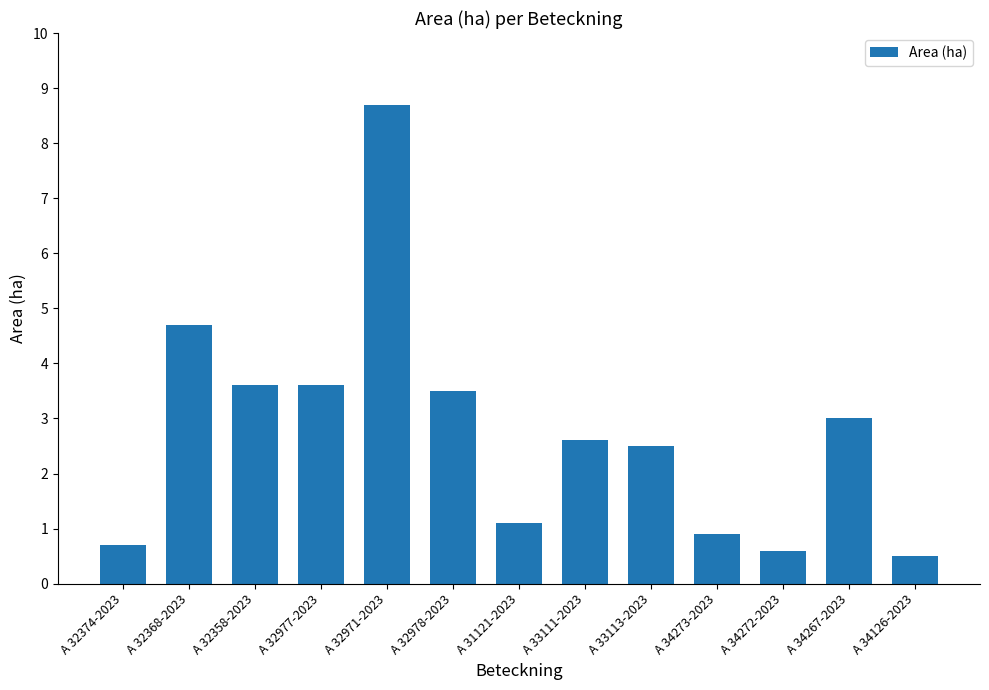

What value does the data have at A 32374-2023?

0.7